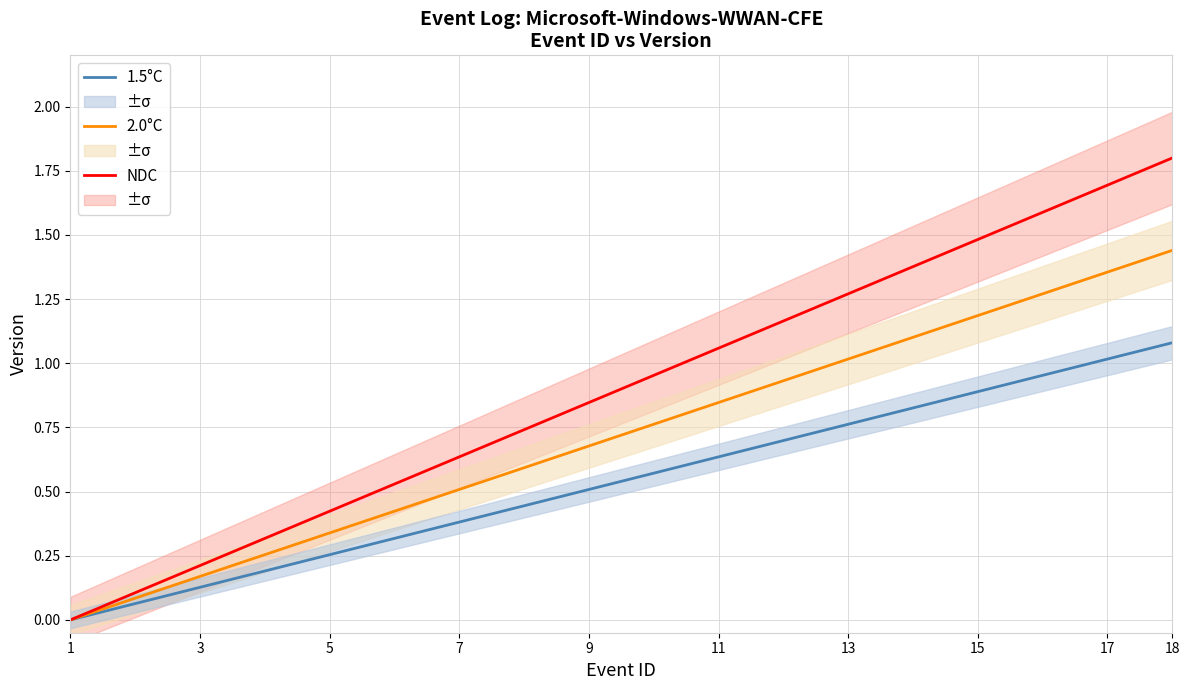

List the series in order of their peak value, highest first.

NDC, 2.0°C, 1.5°C